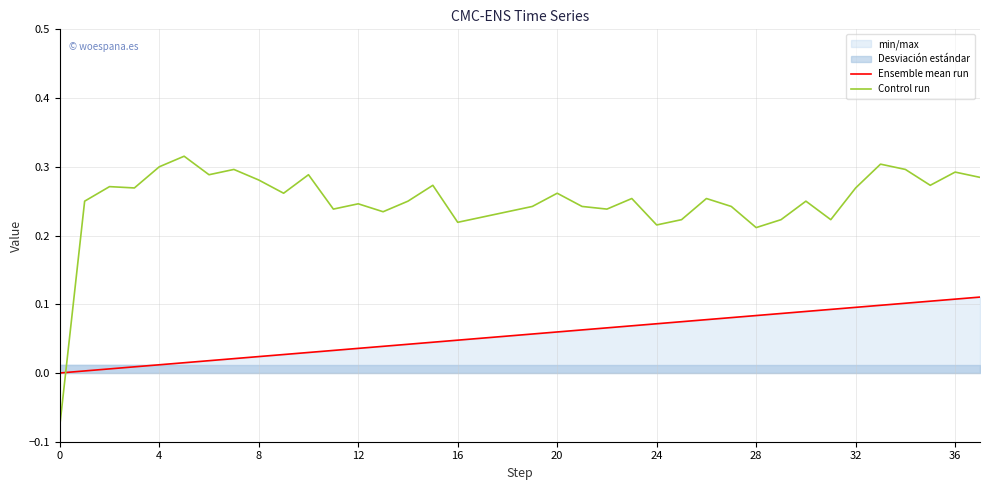

After their last crossing, which series has the higher values: Ensemble mean run or Control run?

Control run